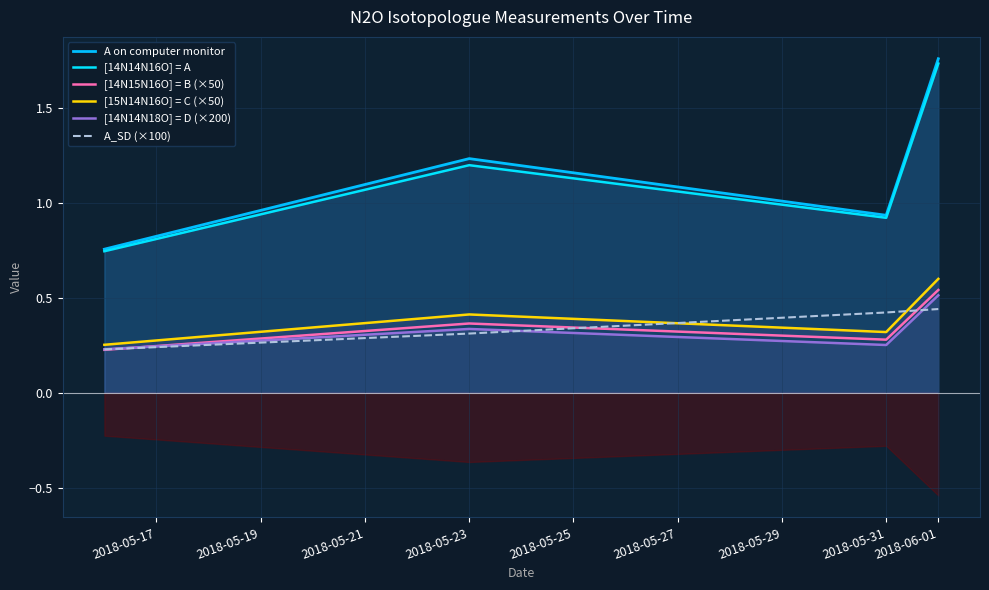

Which series changed the most between 2018-05-23 and 2018-05-31?

A on computer monitor